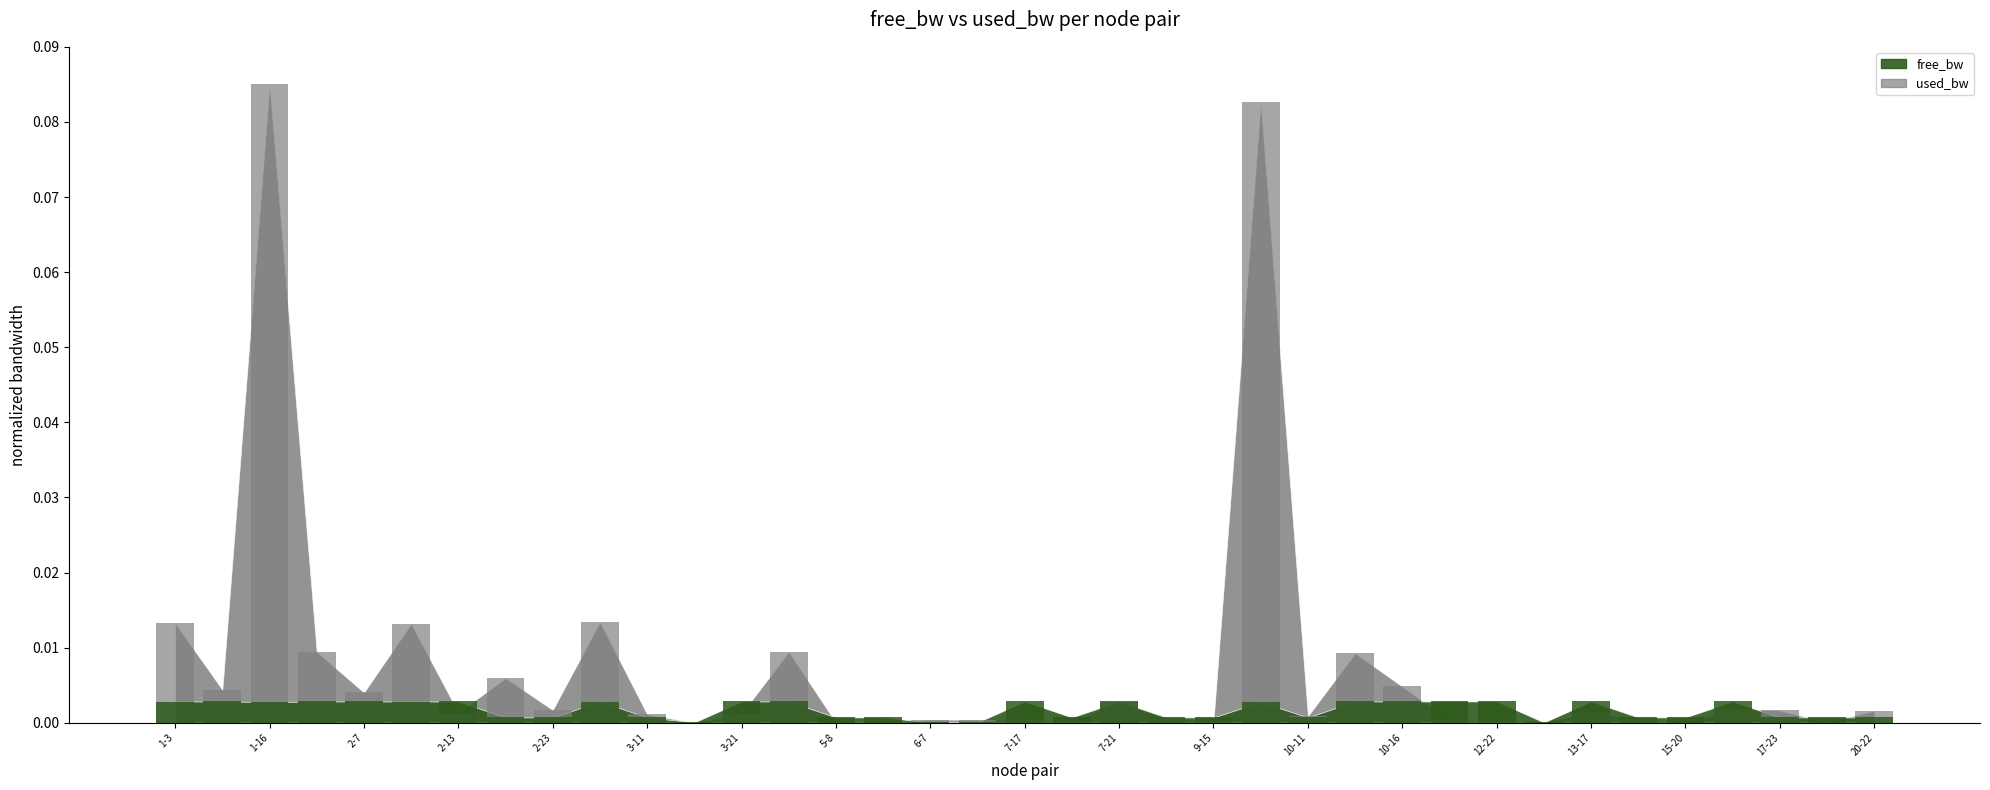

Which category has the highest value across all series?

1-16